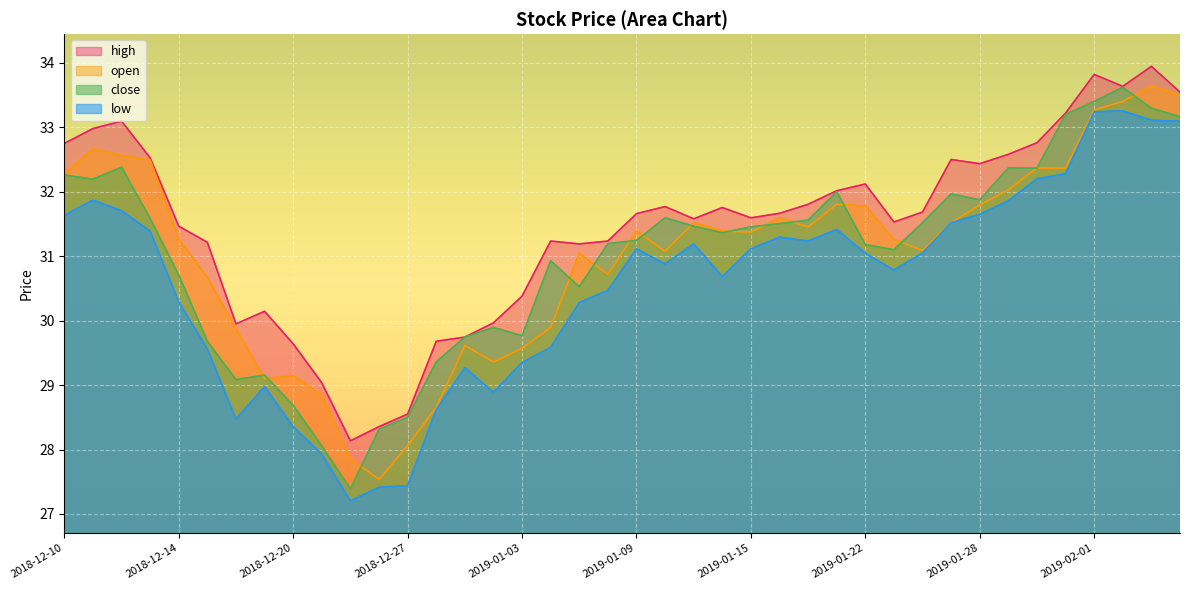

Rank the categories by open value from highest to lowest.

2019-02-05, 2019-02-06, 2019-02-04, 2019-02-01, 2018-12-11, 2018-12-12, 2018-12-13, 2019-01-30, 2019-01-31, 2018-12-10, 2019-01-29, 2019-01-18, 2019-01-28, 2019-01-22, 2019-01-16, 2019-01-11, 2019-01-25, 2019-01-17, 2019-01-09, 2019-01-14, 2019-01-15, 2018-12-14, 2019-01-23, 2019-01-24, 2019-01-10, 2019-01-07, 2019-01-08, 2018-12-17, 2019-01-04, 2018-12-18, 2018-12-31, 2019-01-03, 2019-01-02, 2018-12-20, 2018-12-19, 2018-12-21, 2018-12-28, 2018-12-27, 2018-12-24, 2018-12-26